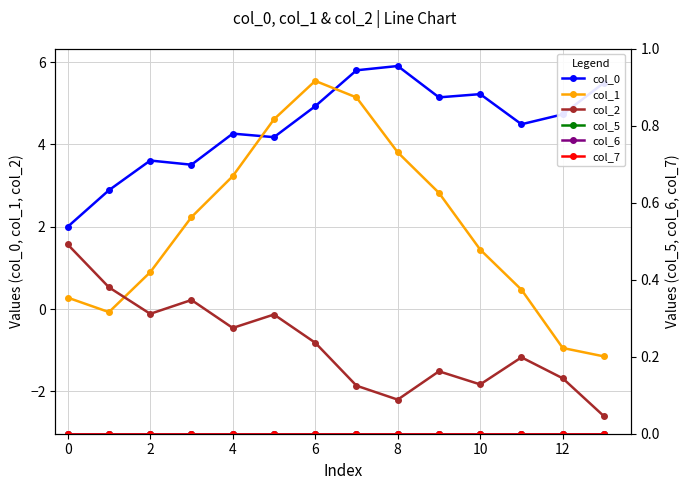

True or false: col_7 has more than 1 points higher than both neighbors.

False